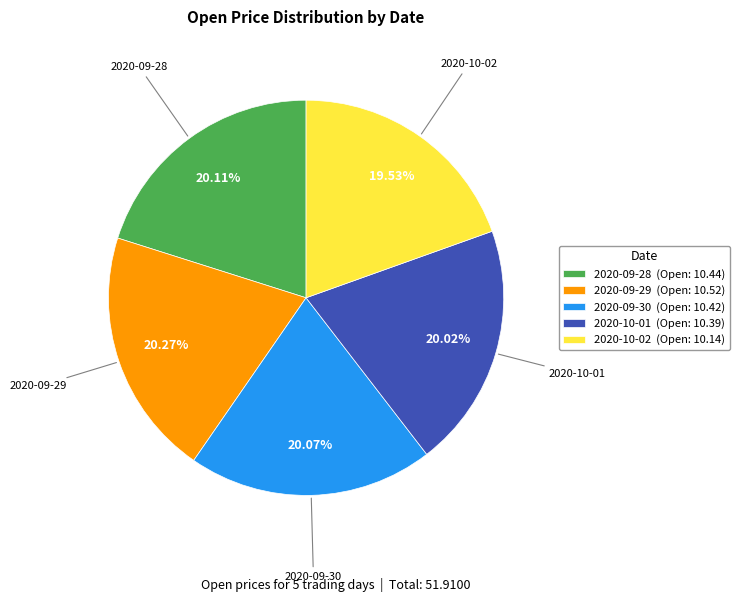

The 2020-09-30 slice represents 20% of the pie. True or false?

True